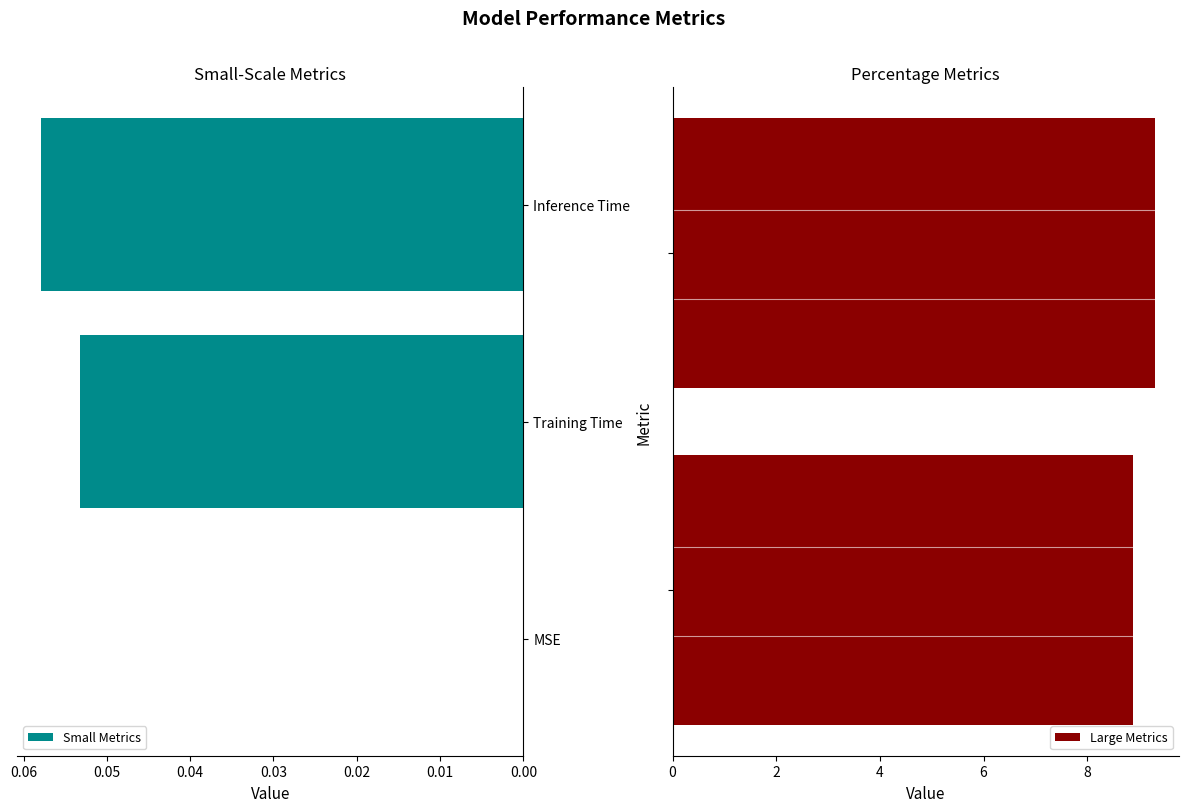

Reading right to left, transcribe all the data shown in this chart.

Inference Time=0.1	Training Time=0.1	SMAPE=9.3	MAPE=8.9	MSE=0.0